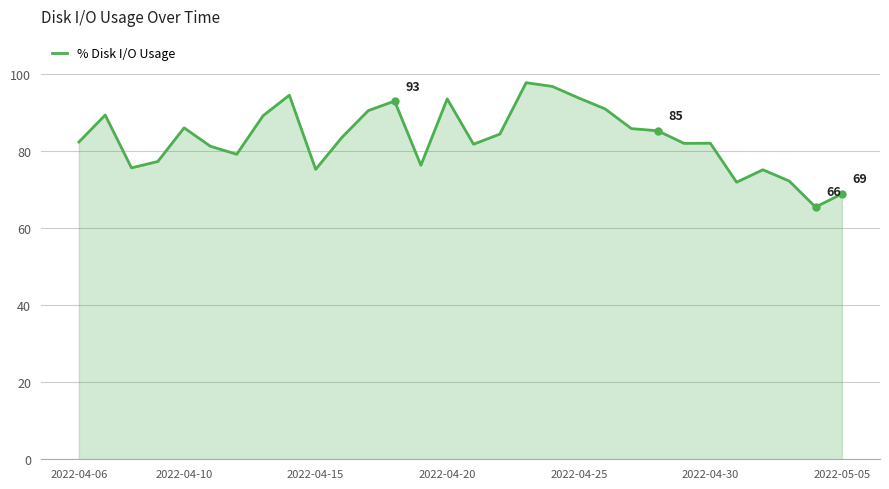

What is the difference between the maximum and minimum values?

32.3